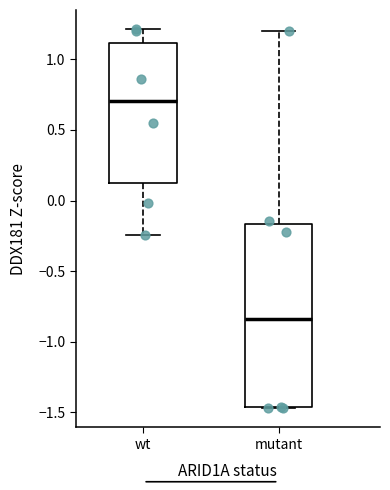

Which box is the tallest, from its lower edge to its upper edge?

mutant